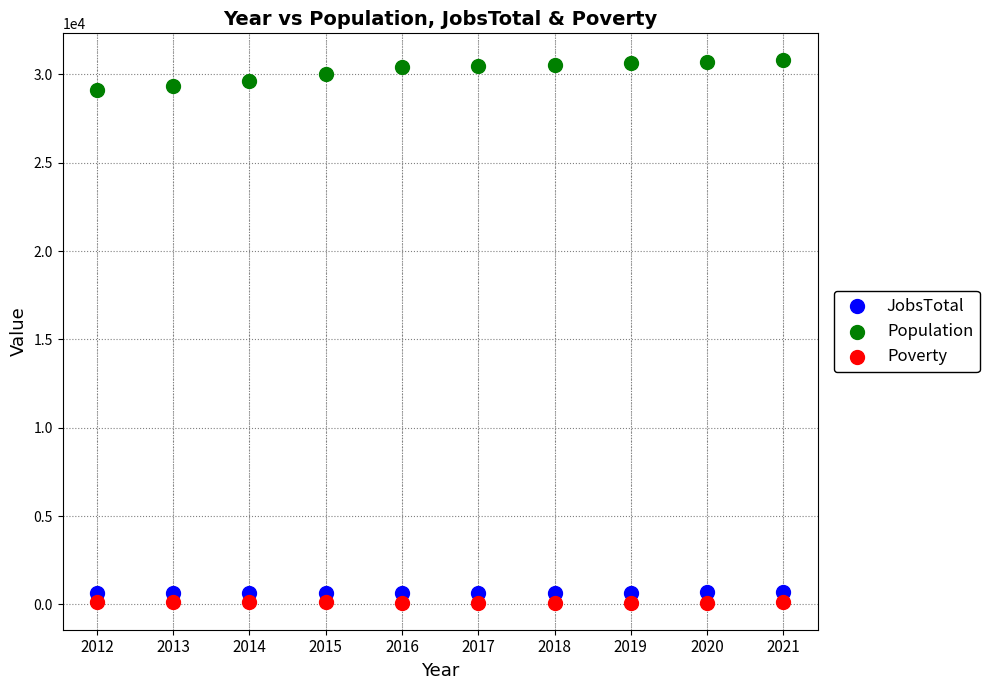

Which series has the widest spread of Y values?

Population